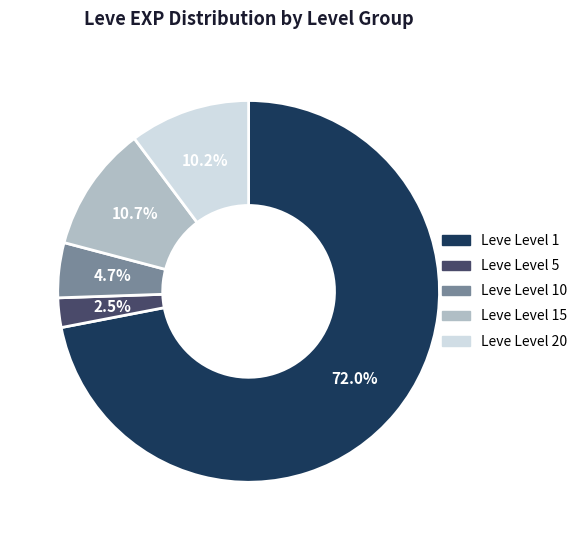

Between Leve Level 5 and Leve Level 15, which is larger?

Leve Level 15